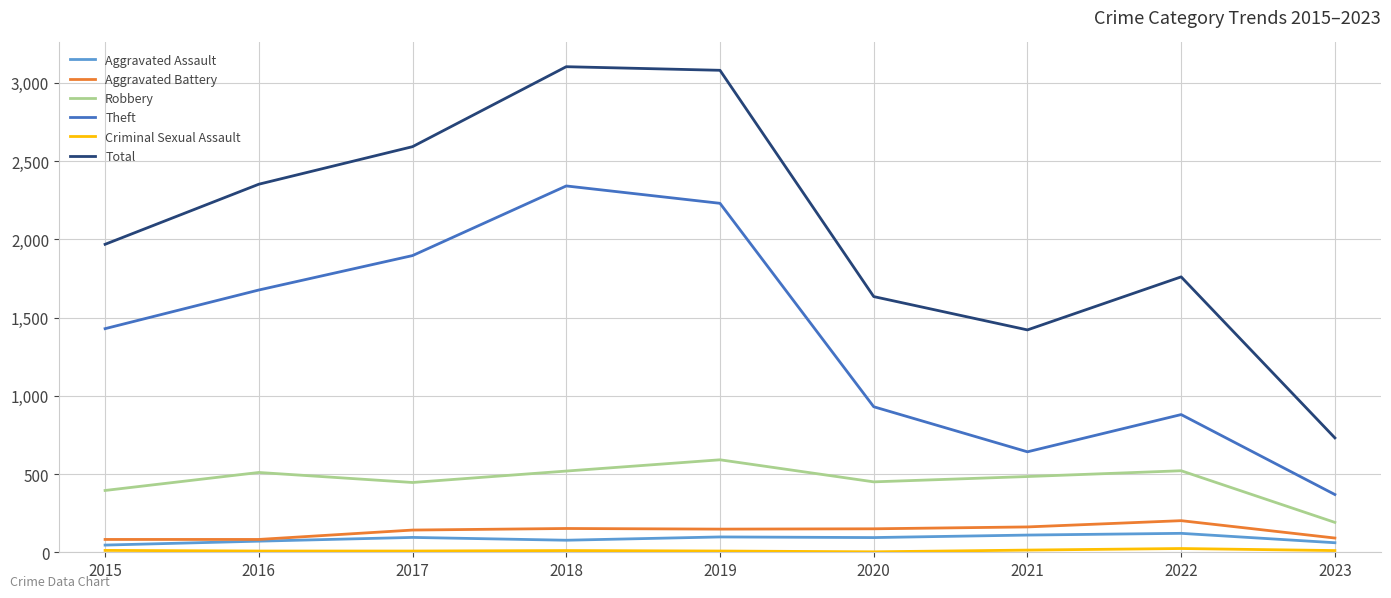

What is the minimum value for Aggravated Battery?

82